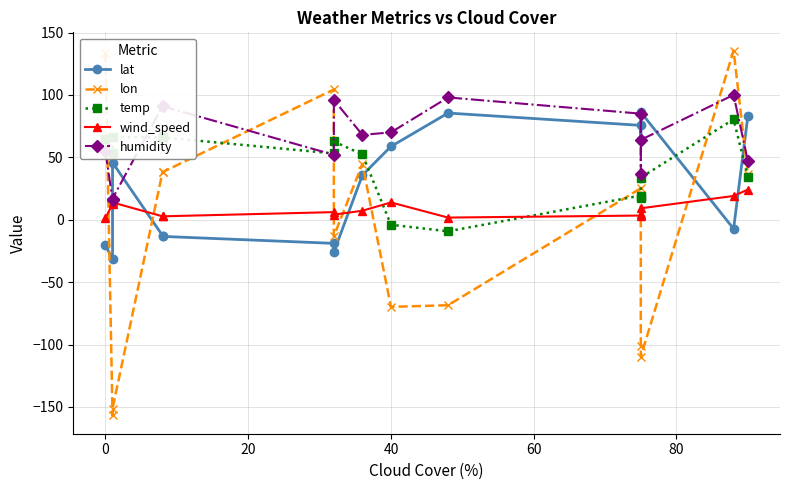

How many data points in temp are above 53?

8